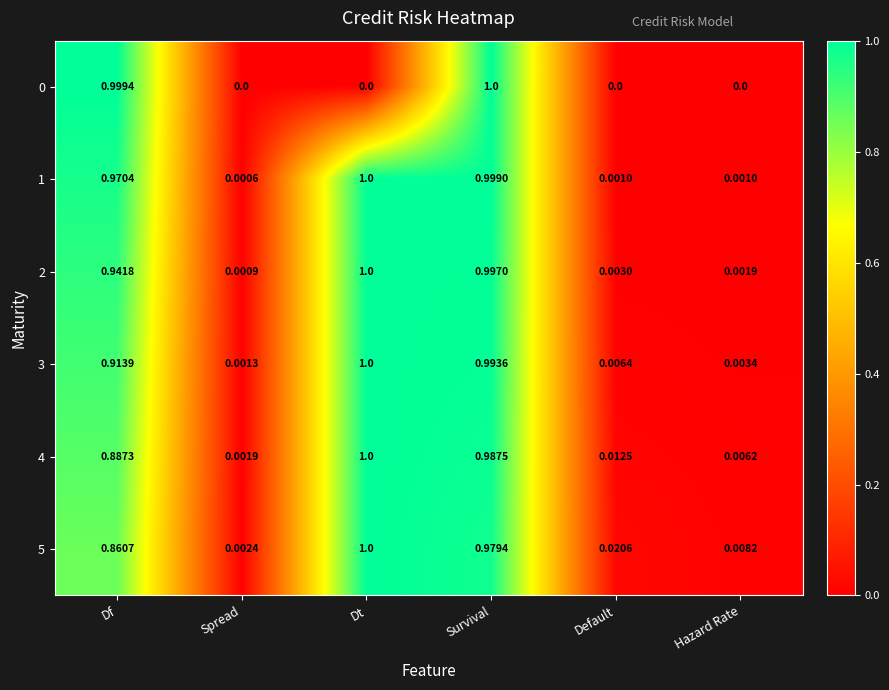

Is the value of 0 at Spread greater than the value of 3 at Dt?

No